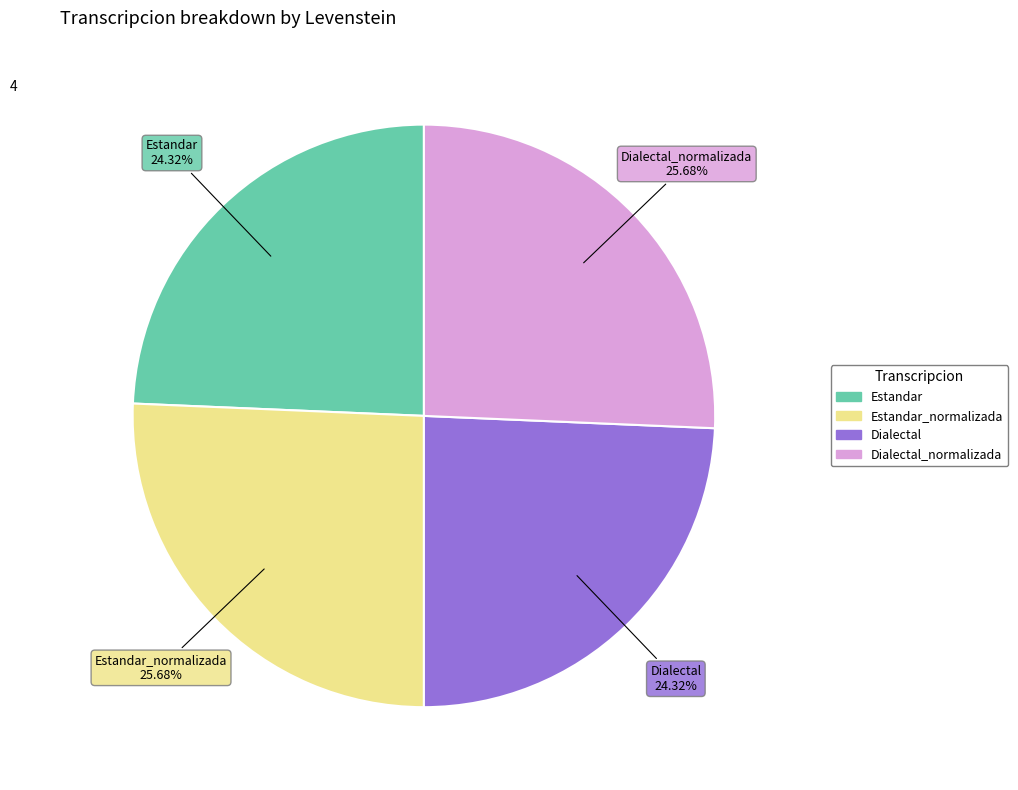

Does any single category account for the majority?

No